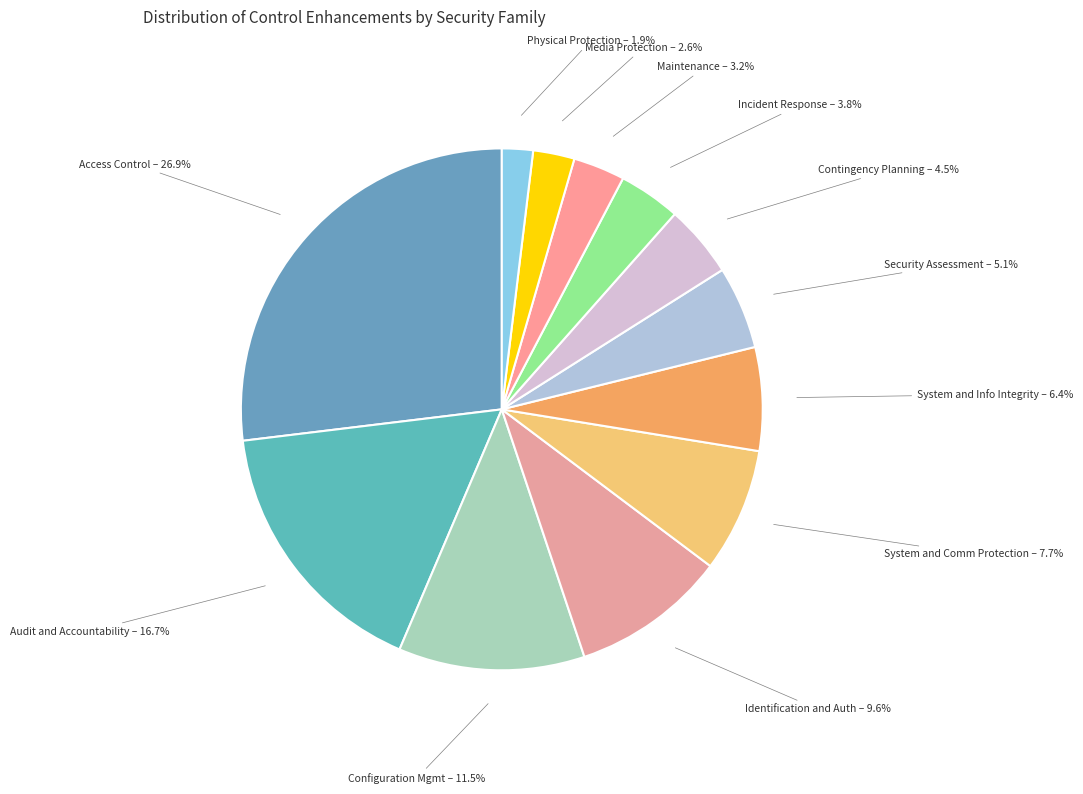

Rank the categories by value from highest to lowest.

Access Control, Audit and Accountability, Configuration Mgmt, Identification and Auth, System and Comm Protection, System and Info Integrity, Security Assessment, Contingency Planning, Incident Response, Maintenance, Media Protection, Physical Protection